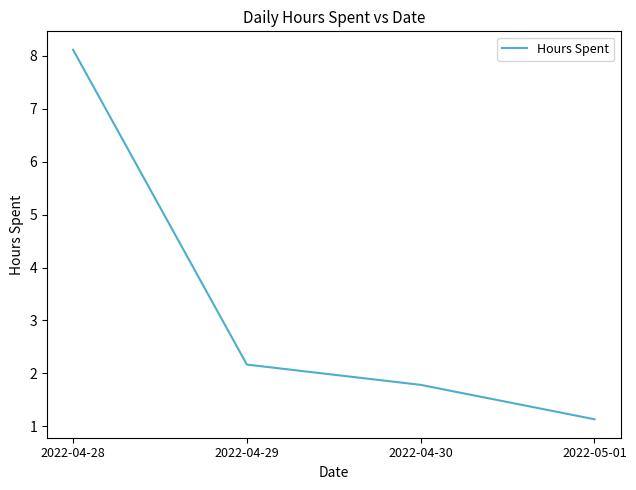

List the labels in order of value, largest first.

2022-04-28, 2022-04-29, 2022-04-30, 2022-05-01